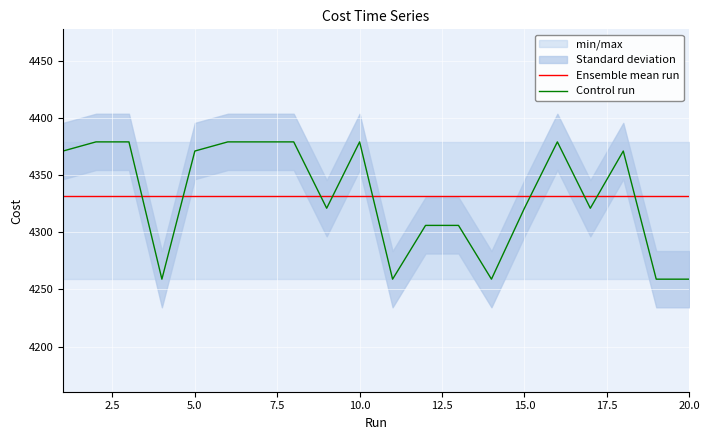

Which series has the largest range (max minus min)?

Control run